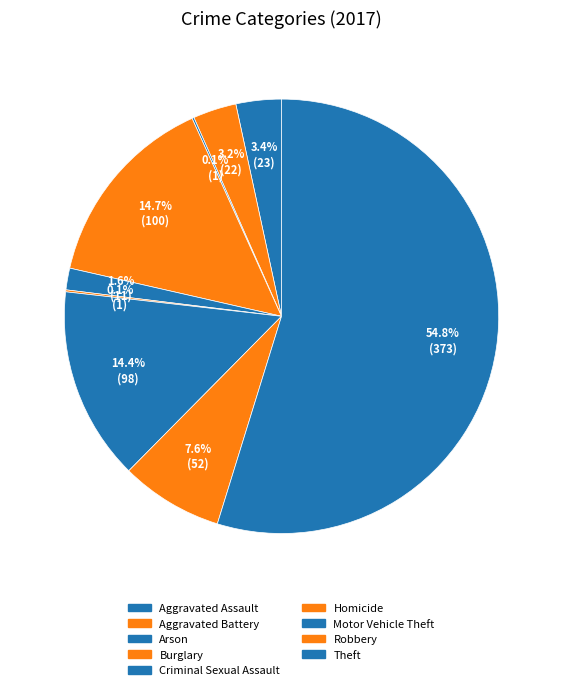

What percentage is the Aggravated Assault slice, to the nearest percent?

3%